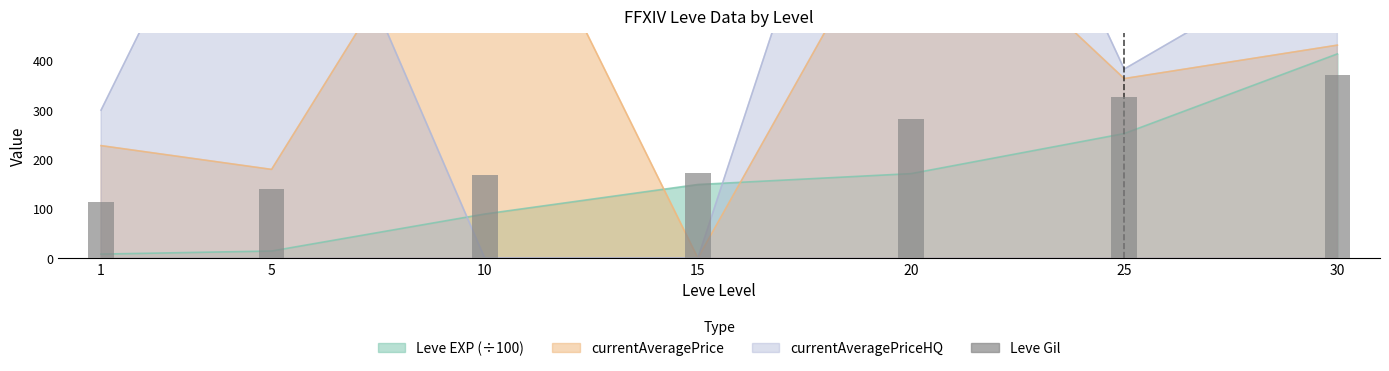

What is the difference between the maximum and minimum values?

259